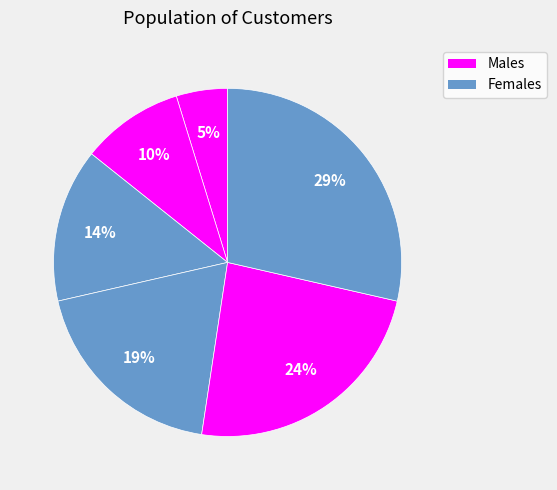

How many segments does this pie chart have?

6